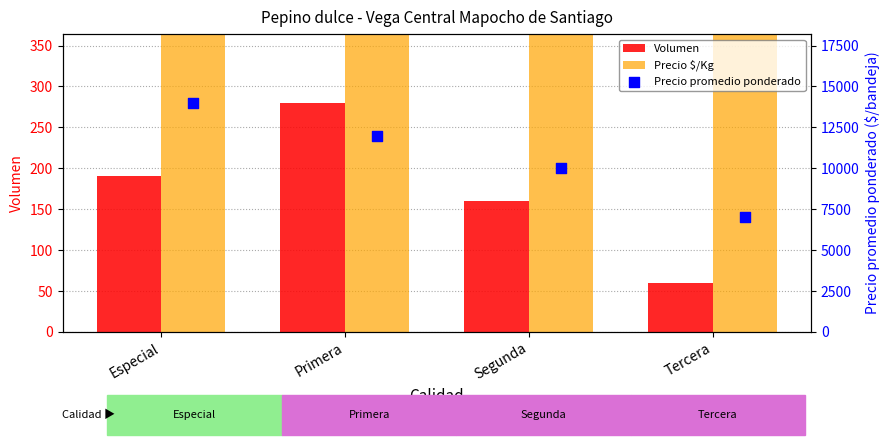

Which series contains the lowest Y value?

Volumen